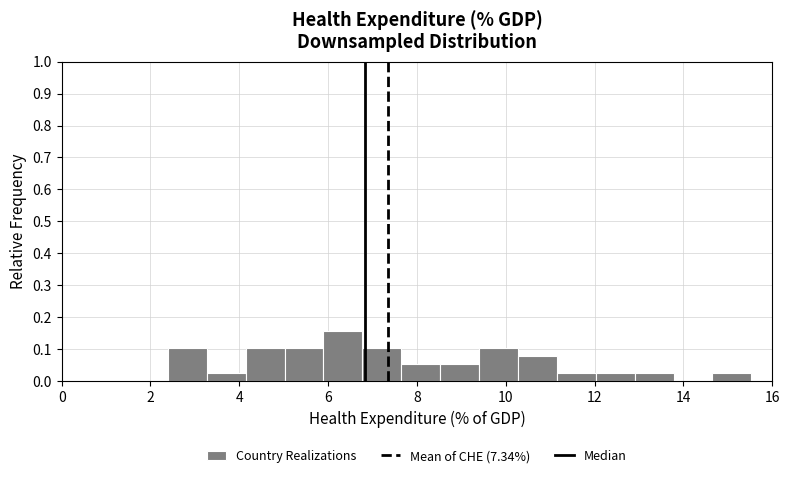

How tall is the bar that spans 12.0 to 13.0 on the x-axis? Neither the bar edges nor the heights are printed on the chart, so give them approximately, as read against the axes.

0.03